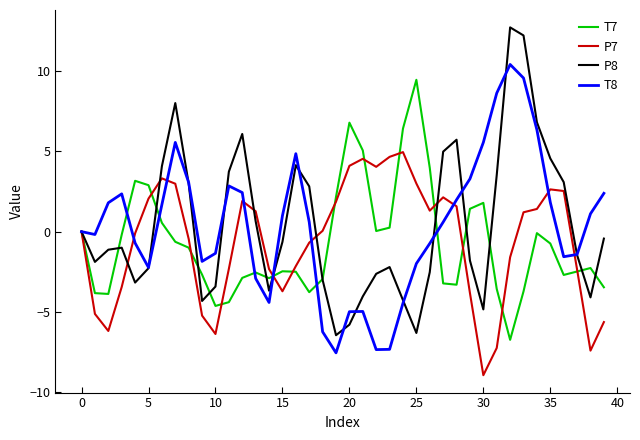

List the series in order of their peak value, highest first.

P8, T8, T7, P7